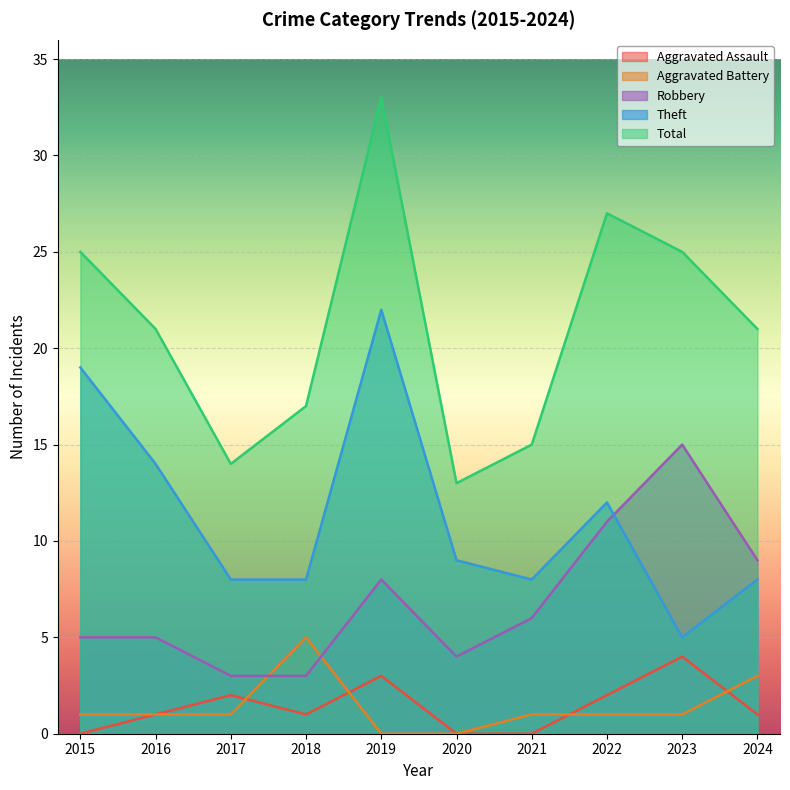

True or false: Theft and Aggravated Assault cross at least once.

False